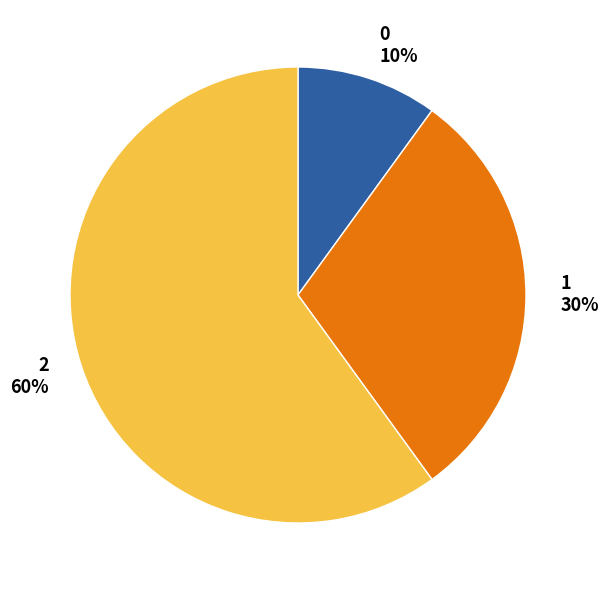

To the nearest percent, what is the combined percentage of 0 and 1?

40%